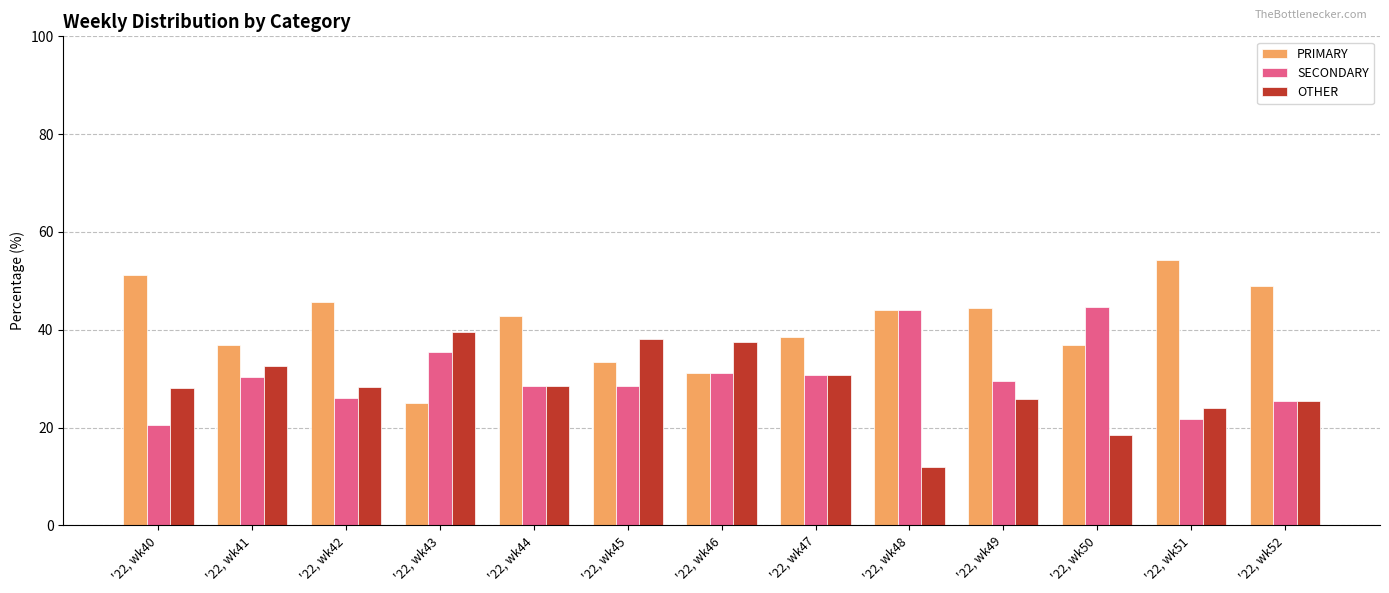

Where does the PRIMARY series first go above 42?

'22, wk40